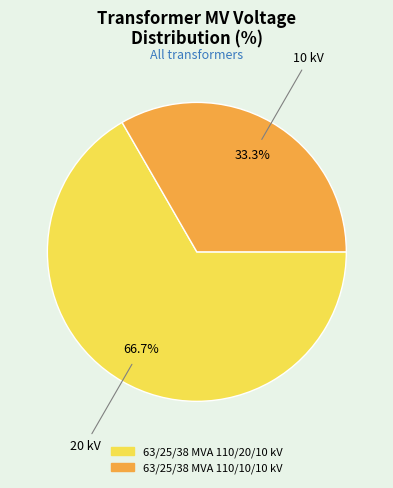

True or false: 63/25/38 MVA 110/20/10 kV accounts for 56% of the total.

False